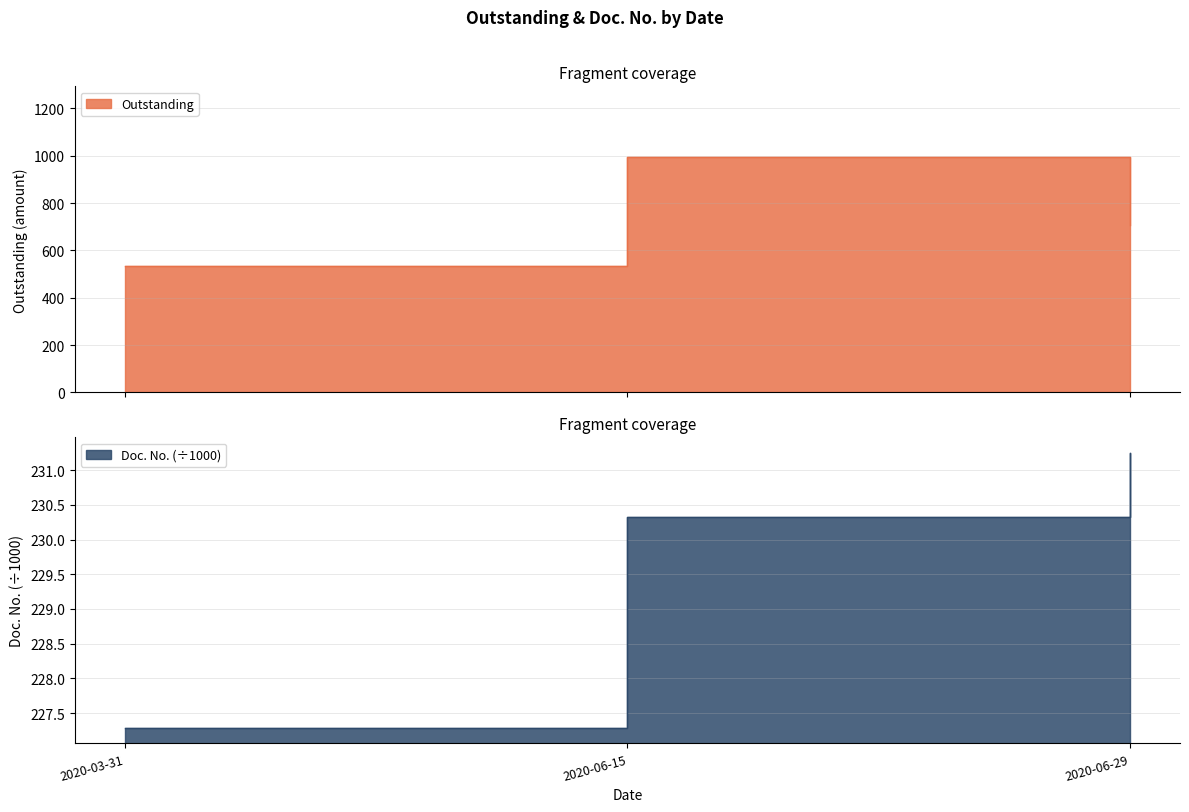

Rank the series by their average value, from highest to lowest.

Outstanding, Doc. No.